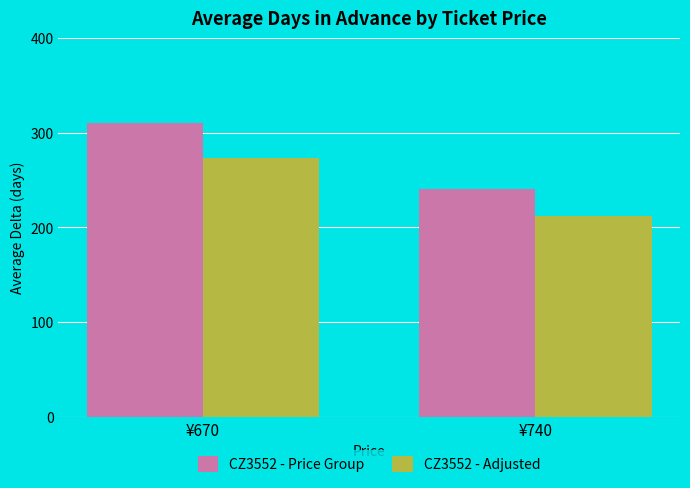

What is the average value of the CZ3552 - Adjusted series?

242.4